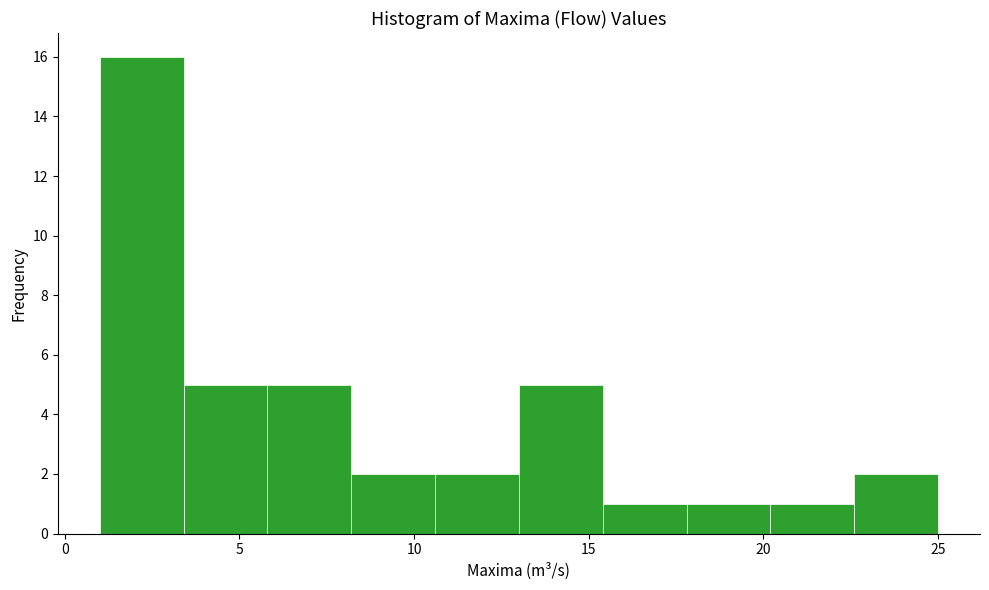

Reading left to right, transcribe this chart: for each bar, give the range it covers on the x-axis and its height. Neither the bar edges nor the heights are printed on the chart, so give them approximately, as read against the axes.

1.0 to 3.4: 16
3.4 to 5.8: 5
5.8 to 8.2: 5
8.2 to 10.6: 2
10.6 to 13.0: 2
13.0 to 15.4: 5
15.4 to 17.8: 1
17.8 to 20.2: 1
20.2 to 22.6: 1
22.6 to 25.0: 2